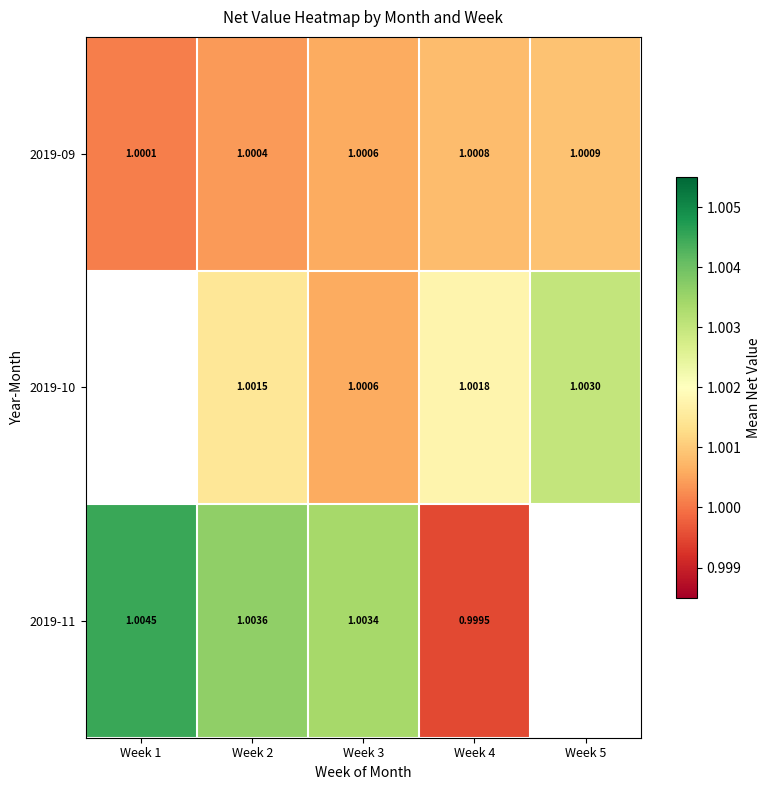

What is the smallest value displayed?

1.0